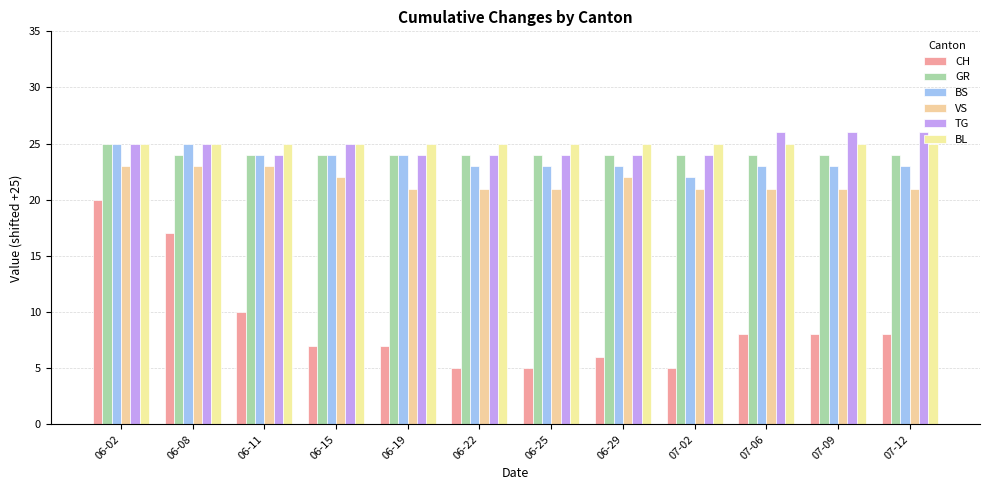

At 06-08, list the series in order from smallest to largest.

CH, VS, GR, BS, TG, BL